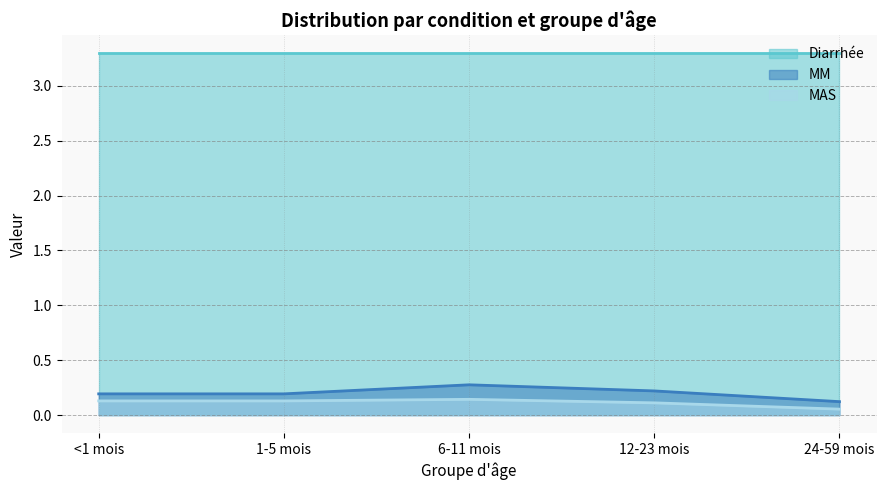

How many lines are shown in the chart?

3